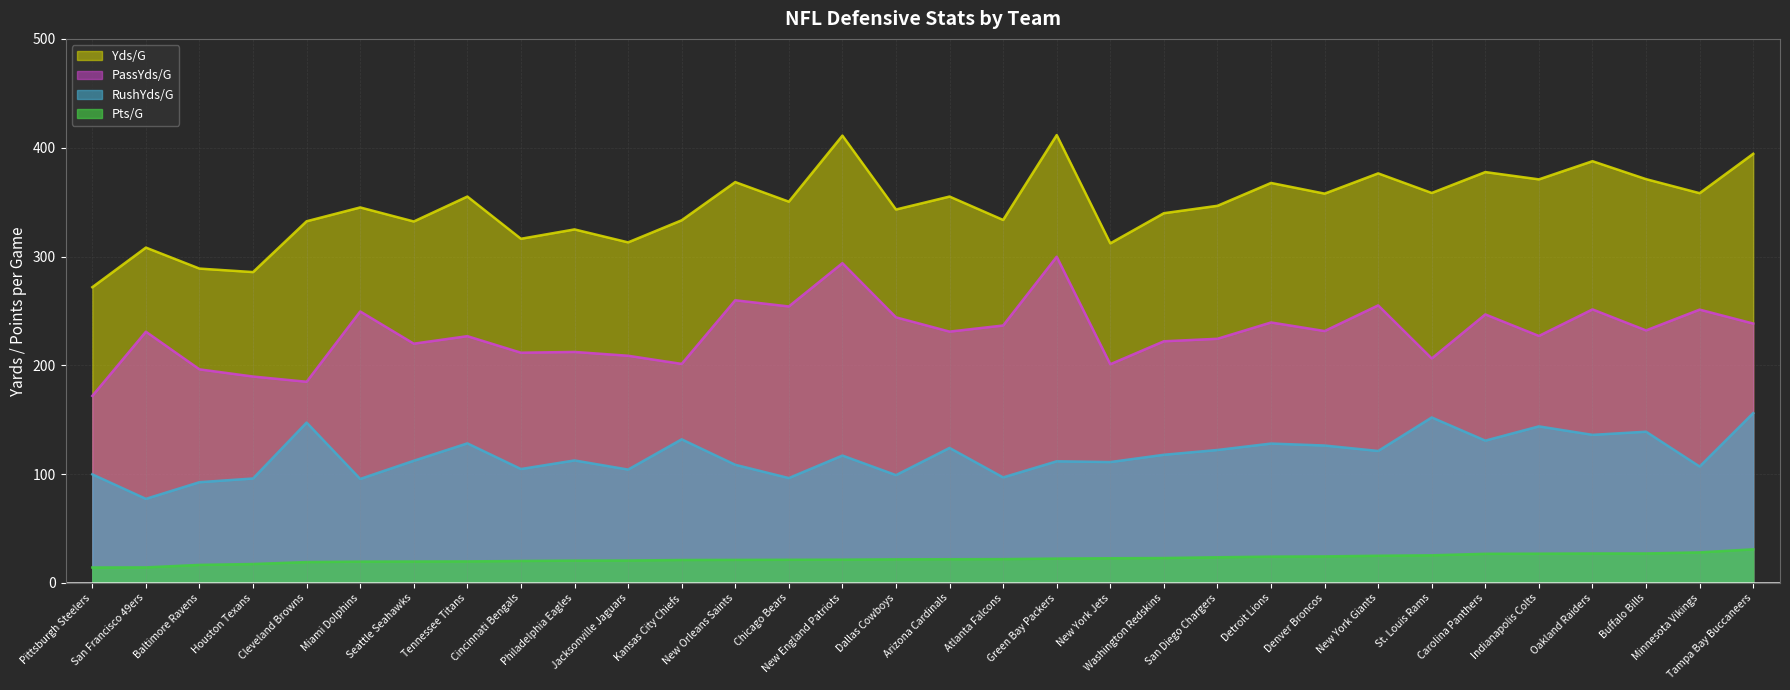

What is the difference between the highest and lowest values at Indianapolis Colts?

344.0